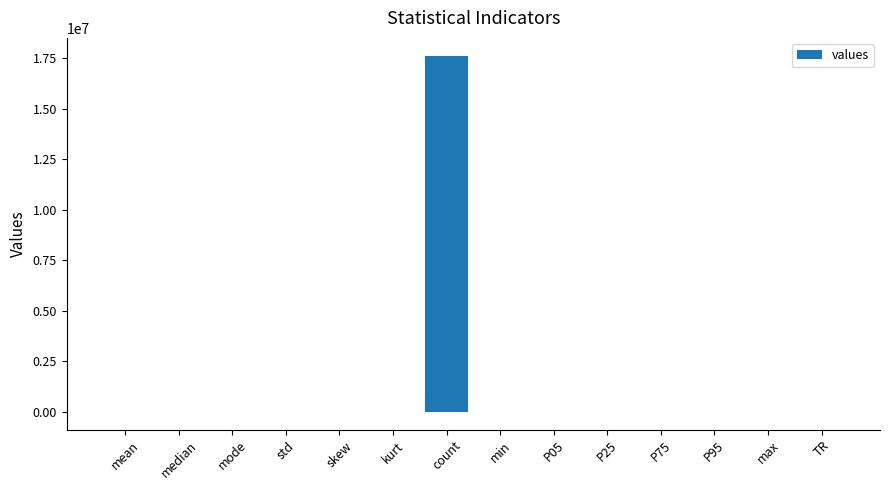

What is the change in value from skew to min?

-453.7